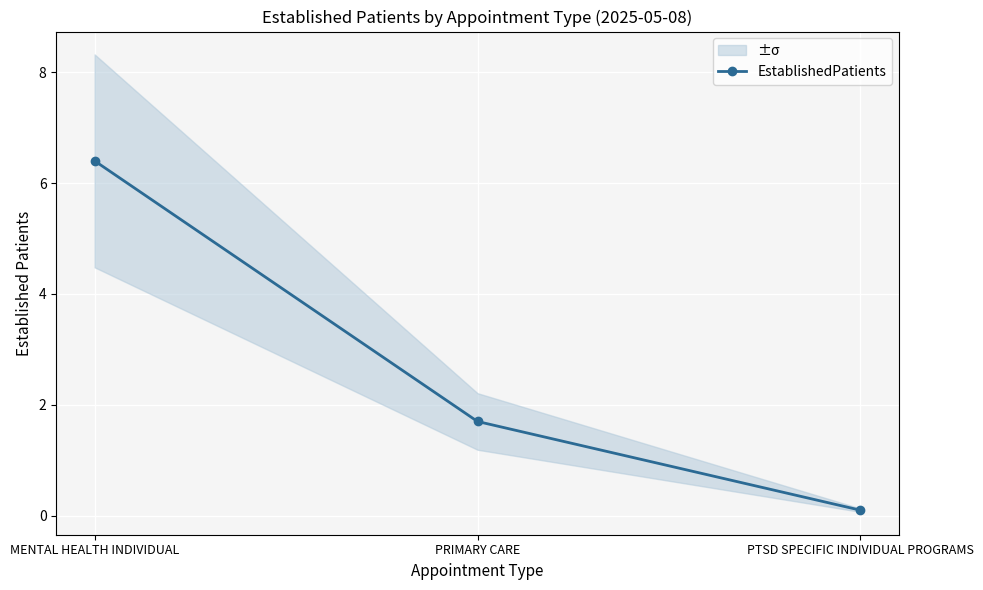

Reading left to right, extract all data points from this chart.

6.4	1.7	0.1